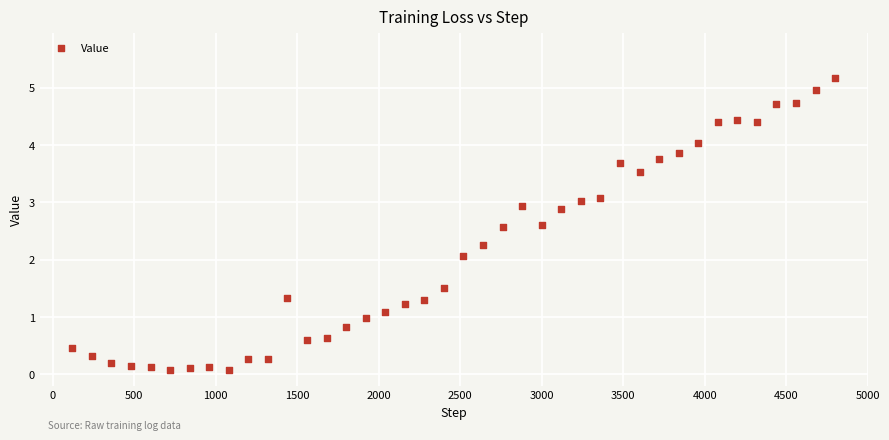

What Y value in the scatter plot is closest to 2?

2.1